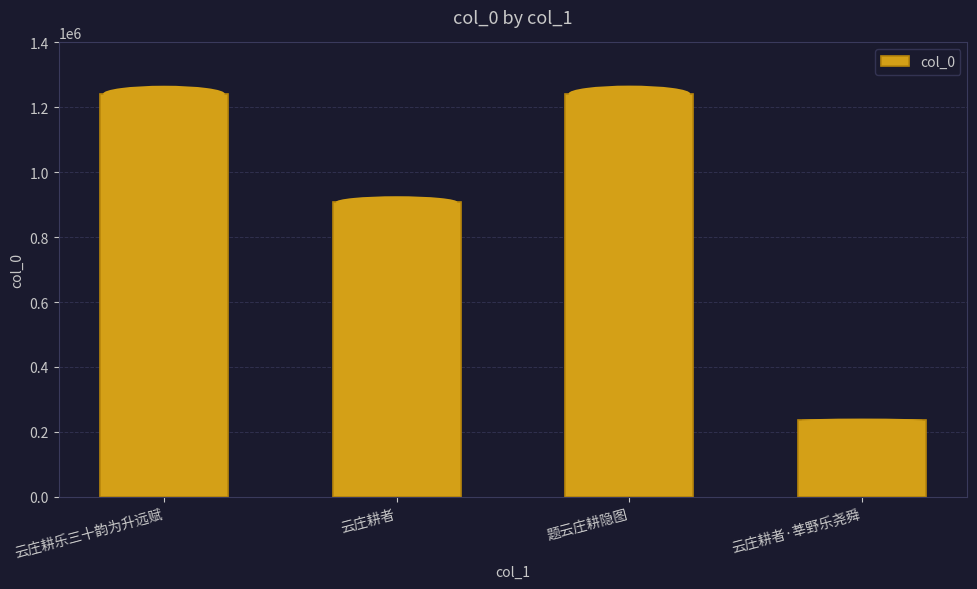

Does the chart contain any negative values?

No